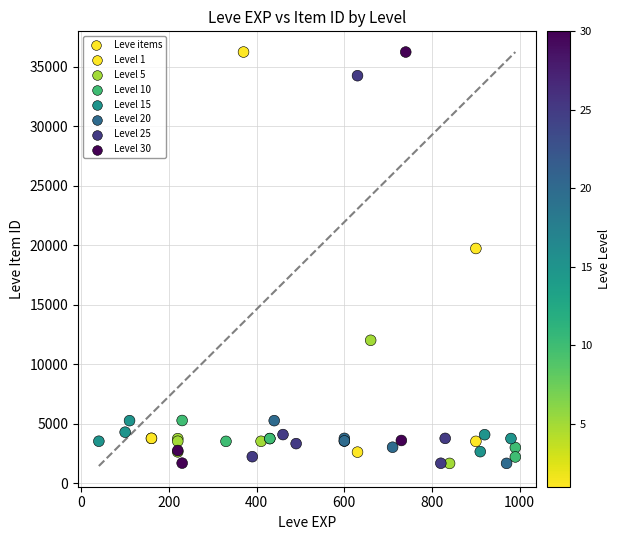

What Y value in the scatter plot is closest to 18967?

19744